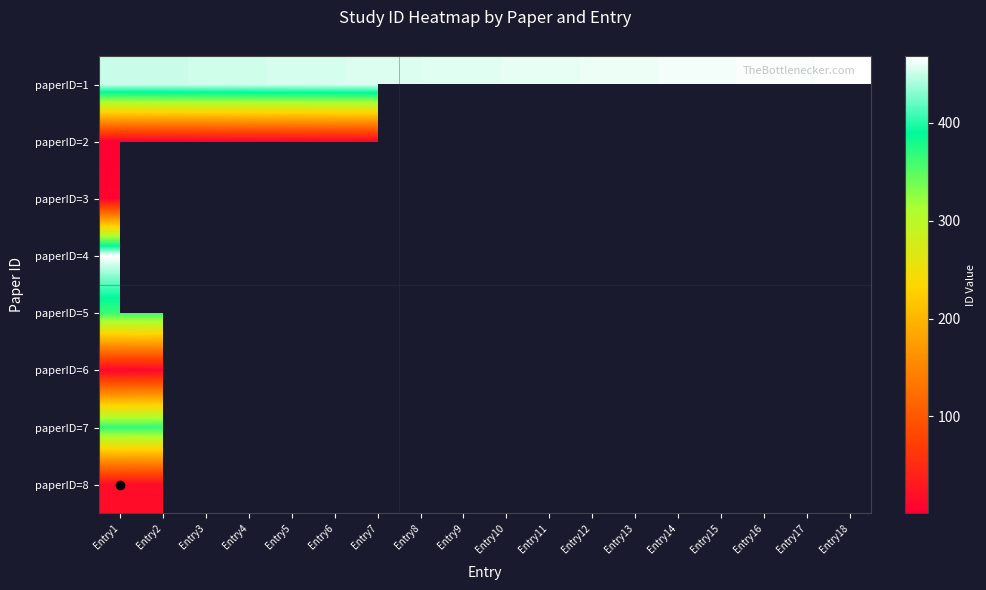

At which label does paperID=7 reach its peak?

Entry2